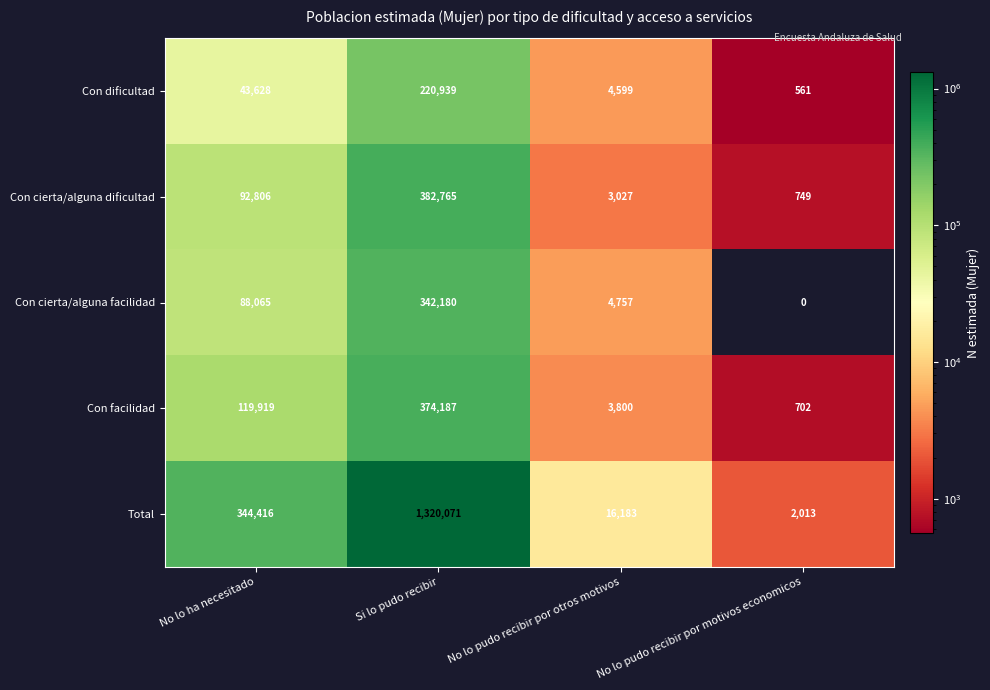

Which series has the widest spread of values?

Total